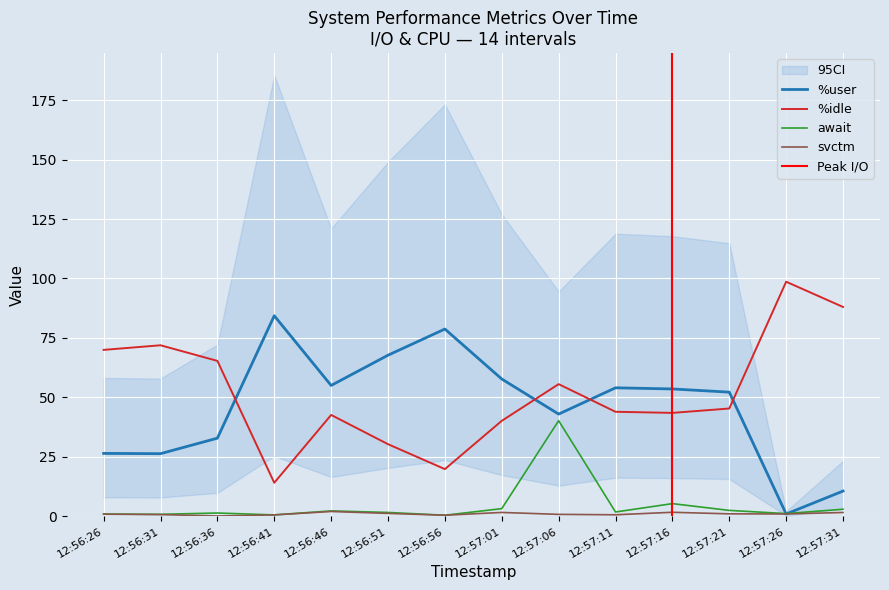

Reading left to right, list all the values displayed in this chart.

%user: 12:56:26=26.4	12:56:31=26.3	12:56:36=32.8	12:56:41=84.3	12:56:46=55.0	12:56:51=67.7	12:56:56=78.7	12:57:01=57.7	12:57:06=43.0	12:57:11=54.0	12:57:16=53.5	12:57:21=52.2	12:57:26=0.9	12:57:31=10.6
%idle: 12:56:26=70.0	12:56:31=71.9	12:56:36=65.3	12:56:41=14.1	12:56:46=42.6	12:56:51=30.3	12:56:56=19.8	12:57:01=40.1	12:57:06=55.6	12:57:11=43.9	12:57:16=43.5	12:57:21=45.3	12:57:26=98.6	12:57:31=88.0
await: 12:56:26=0.9	12:56:31=0.8	12:56:36=1.4	12:56:41=0.6	12:56:46=2.2	12:56:51=1.6	12:56:56=0.4	12:57:01=3.2	12:57:06=40.2	12:57:11=1.8	12:57:16=5.3	12:57:21=2.5	12:57:26=1.1	12:57:31=3.0
svctm: 12:56:26=0.9	12:56:31=0.7	12:56:36=0.1	12:56:41=0.6	12:56:46=2.0	12:56:51=1.2	12:56:56=0.4	12:57:01=1.6	12:57:06=0.8	12:57:11=0.6	12:57:16=1.7	12:57:21=1.0	12:57:26=1.0	12:57:31=1.6